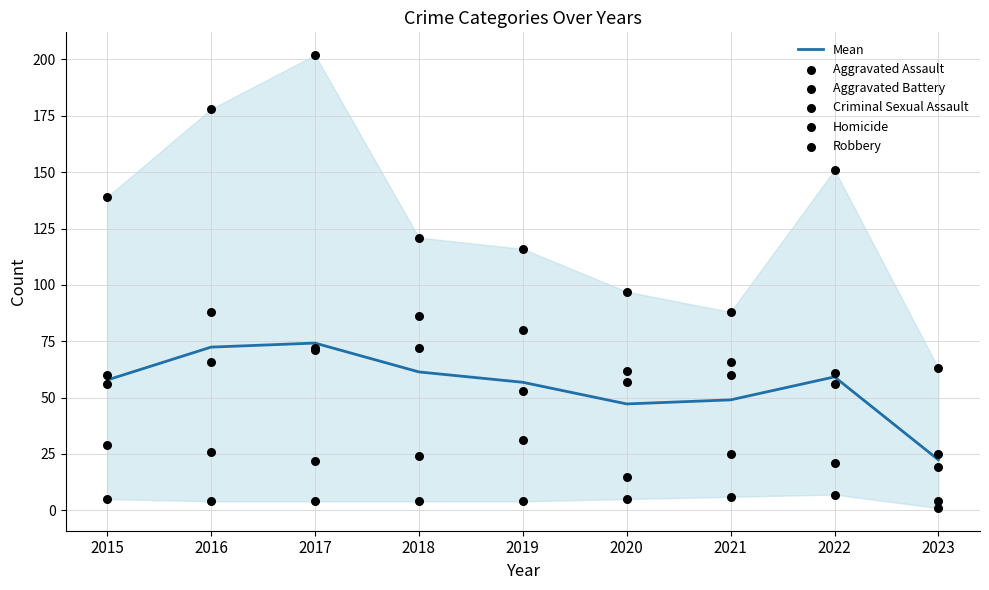

Is the value of Criminal Sexual Assault at 2022 greater than the value of Homicide at 2018?

Yes